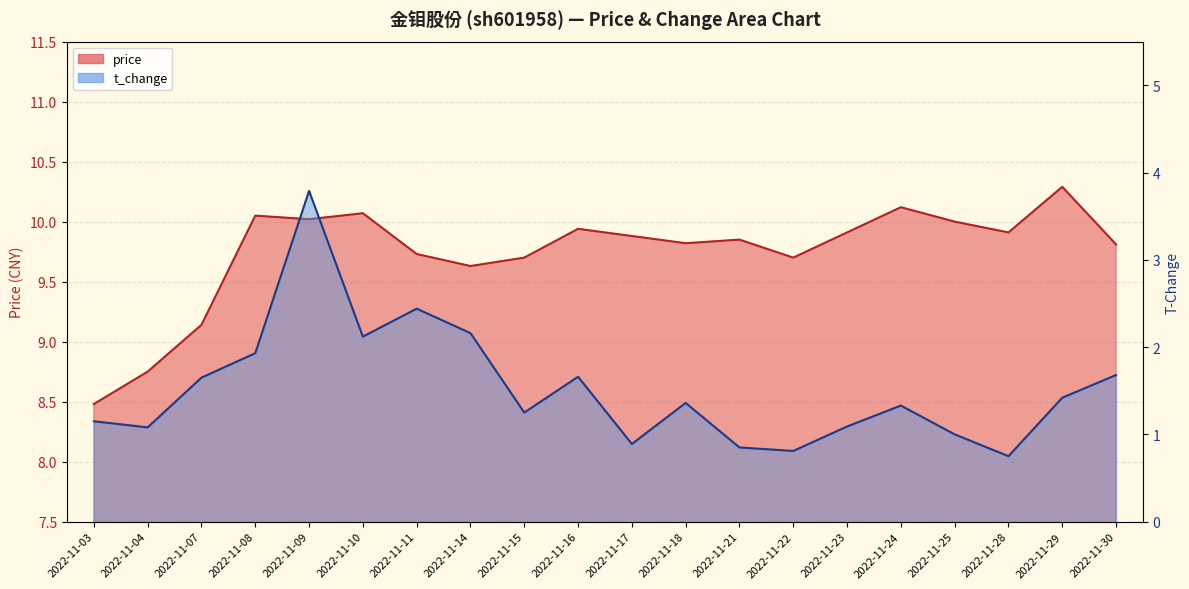

True or false: price and t_change intersect in this chart.

False